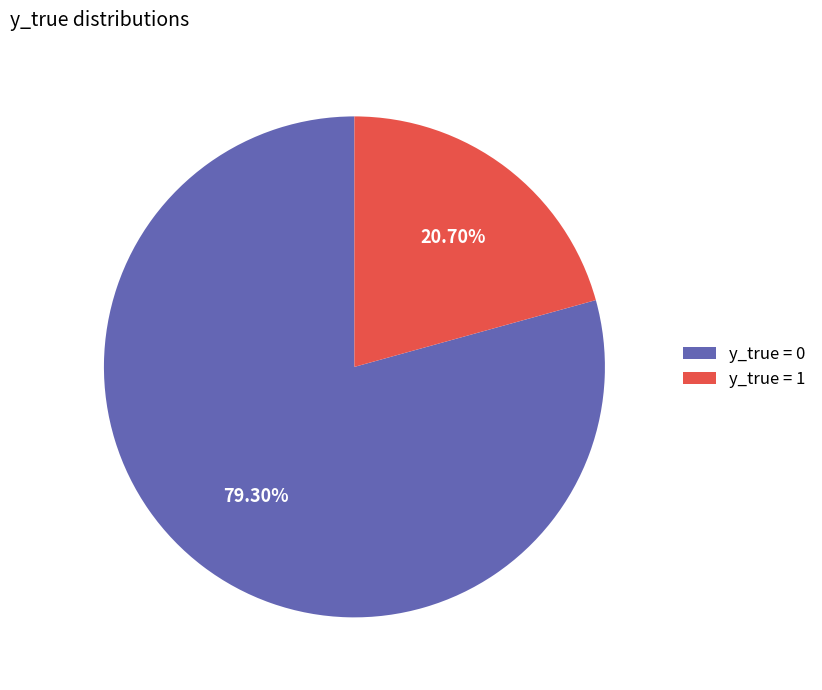

Rank the categories by value from lowest to highest.

y_true = 1, y_true = 0